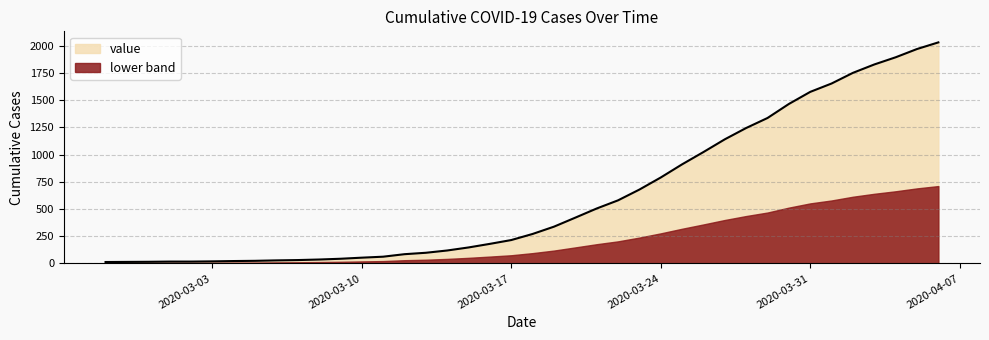

What is the sum of all values?

24656